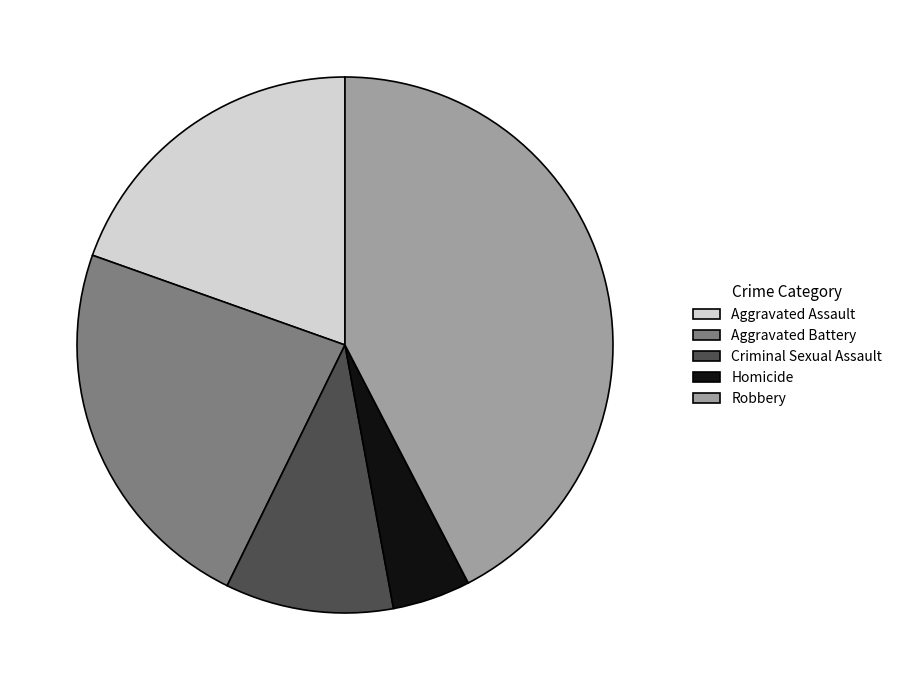

Is Criminal Sexual Assault the majority of the pie?

No